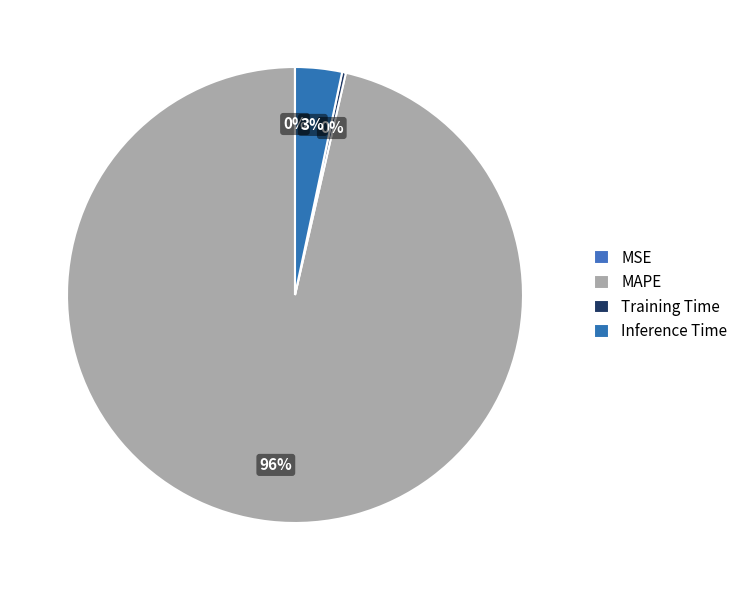

Is there any slice that represents more than half of the pie?

Yes